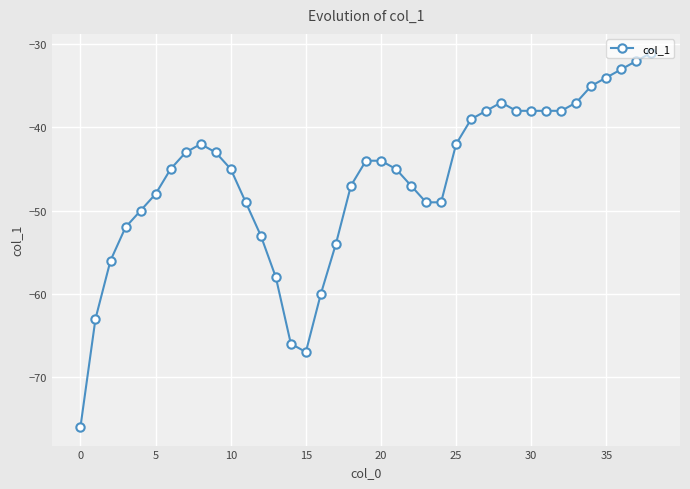

What is the difference between the maximum and second lowest values?

36